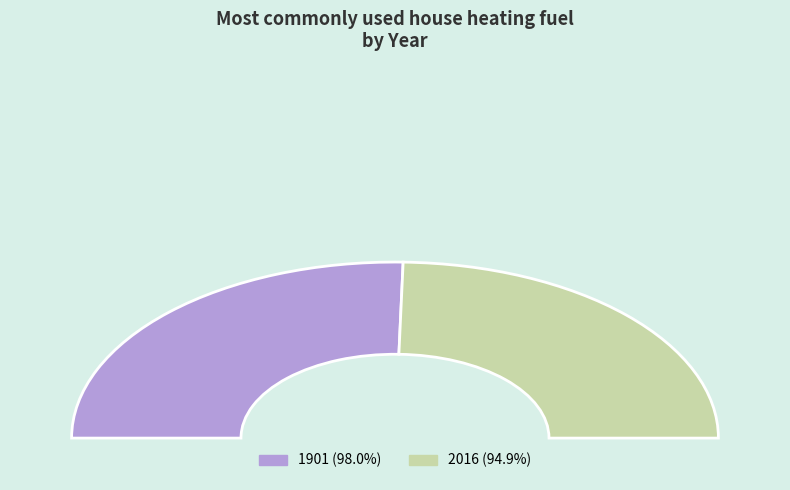

Combined, do 2016 and 1901 account for over 50%?

Yes